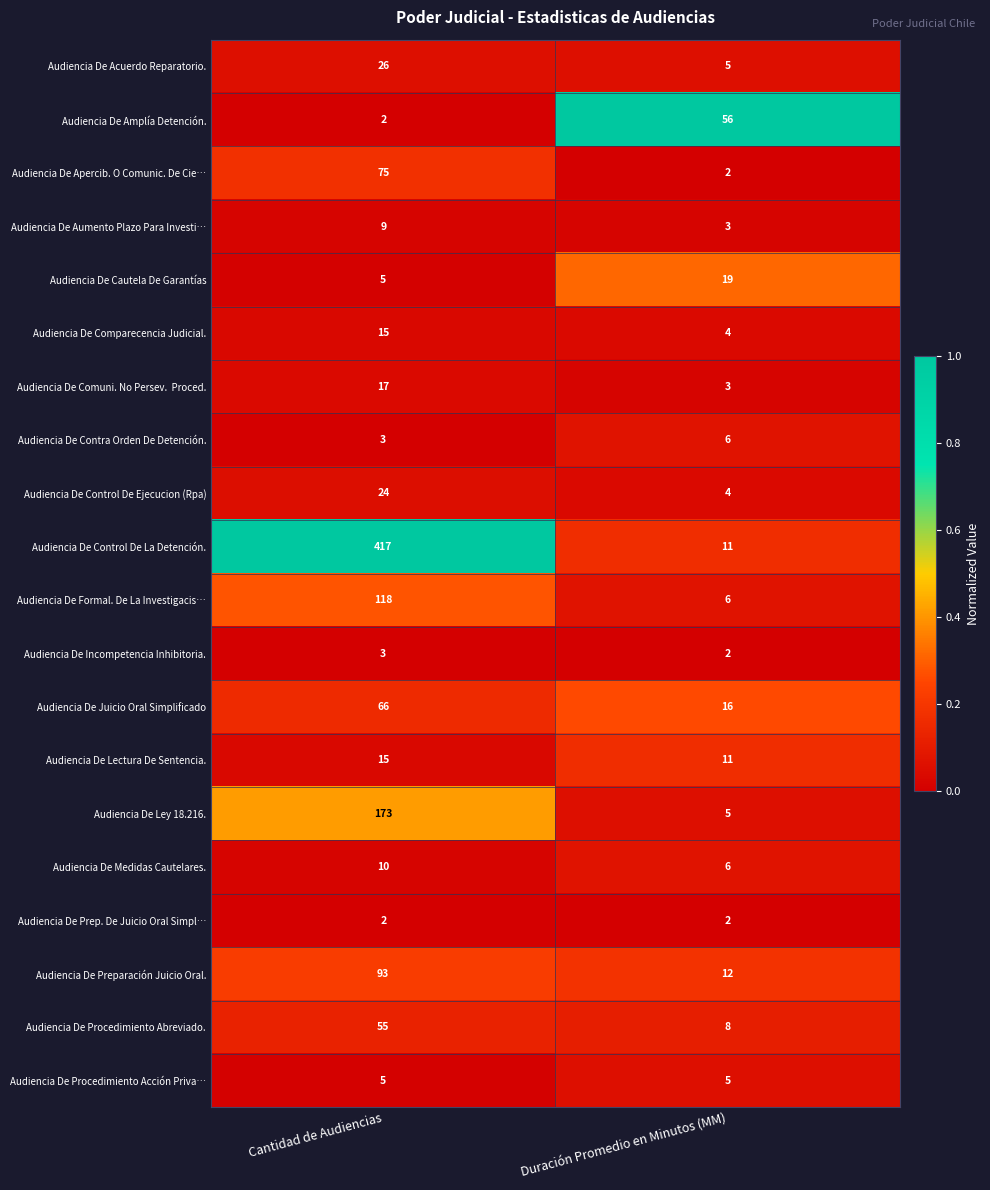

Which series has the widest spread of values?

Audiencia De Control De La Detención.